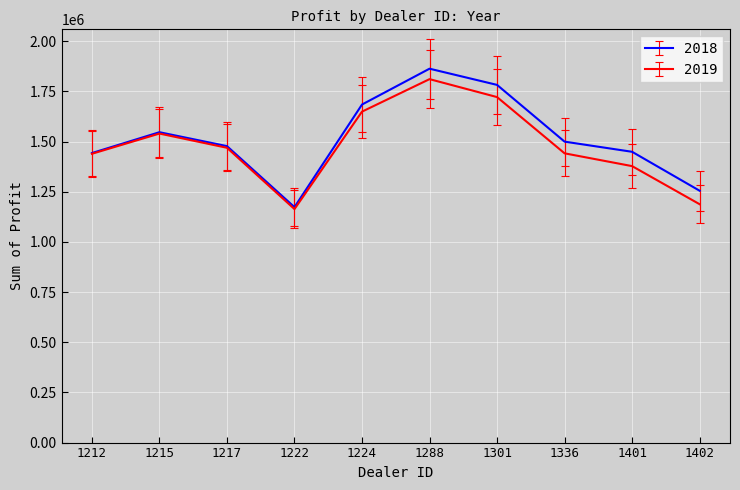

What is the maximum value shown in the chart?

1862804.0